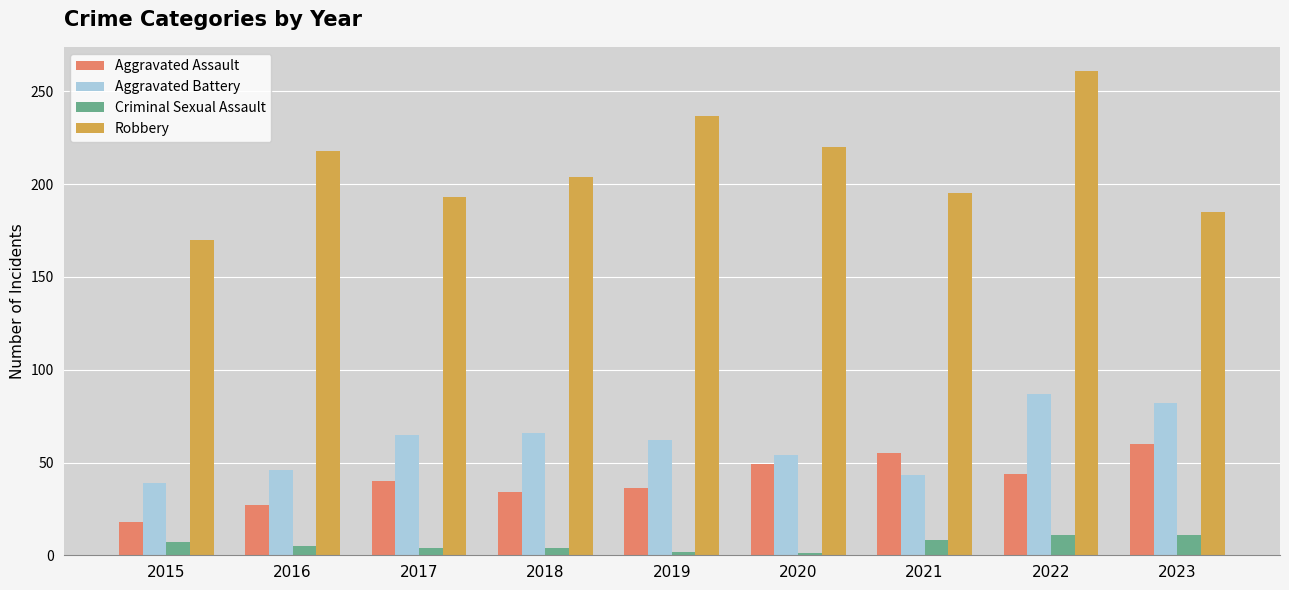

What is the difference between the second highest and minimum values in the Aggravated Battery series?

43